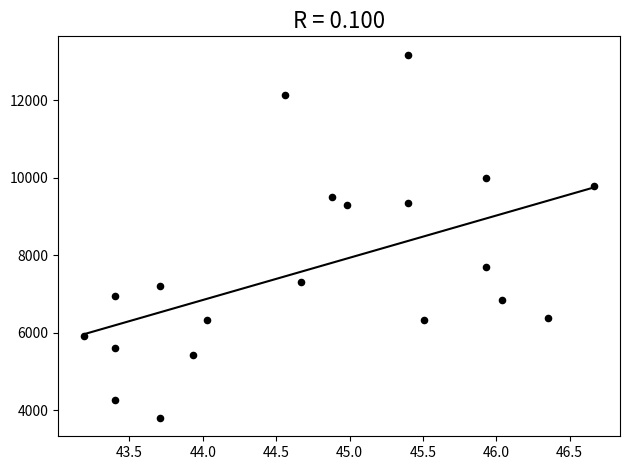

What is the range of Y values (max minus min)?

9389